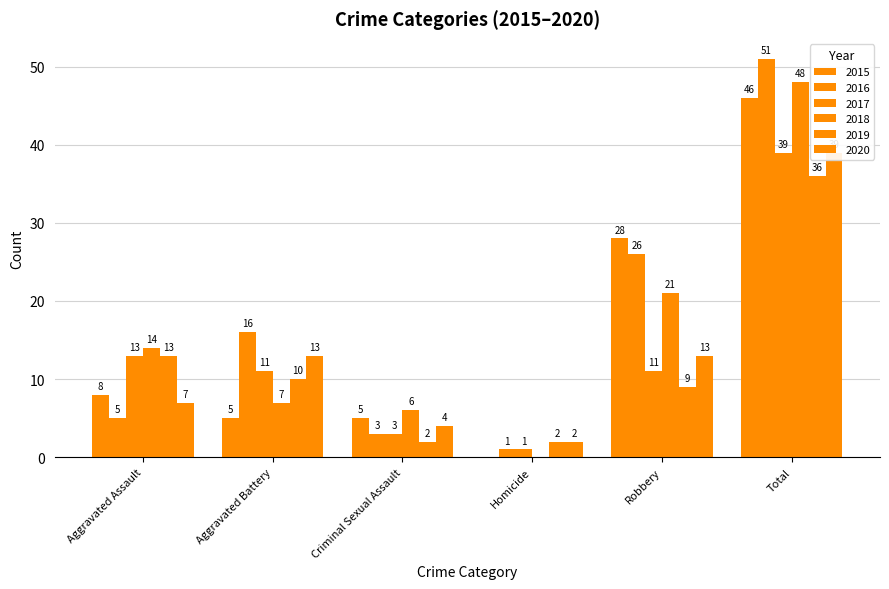

What are all the series names shown in the legend?

2015, 2016, 2017, 2018, 2019, 2020